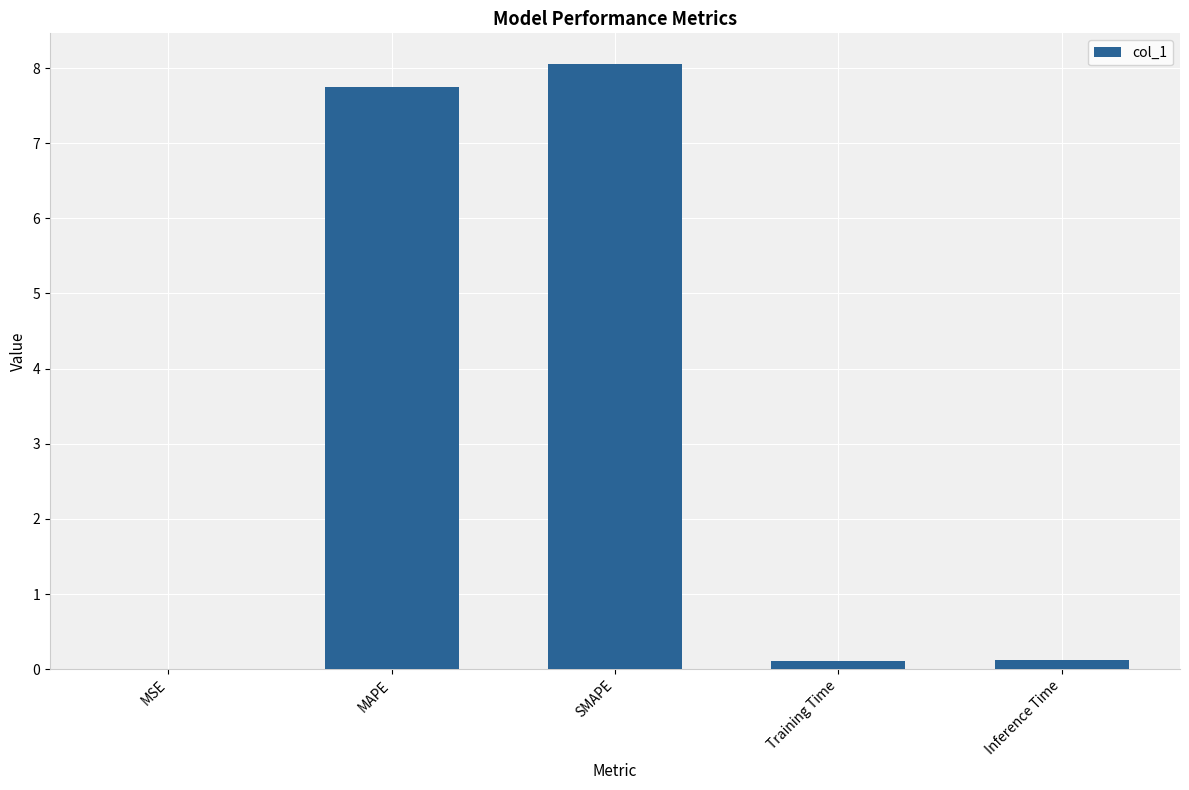

What is the sum of all values?

16.0